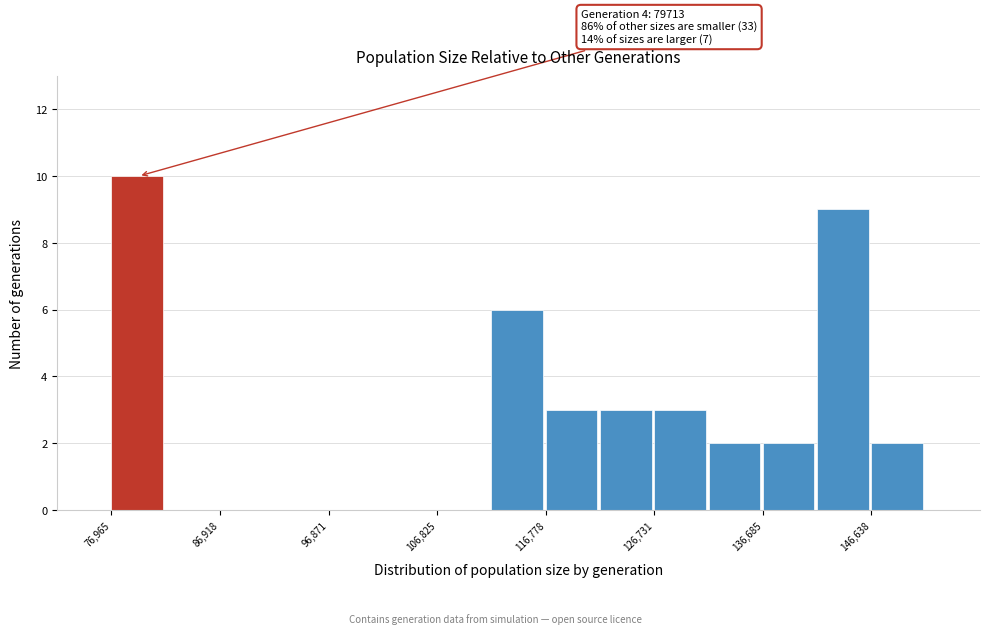

Over which range of the x-axis is the bar tallest?

77000 to 82000